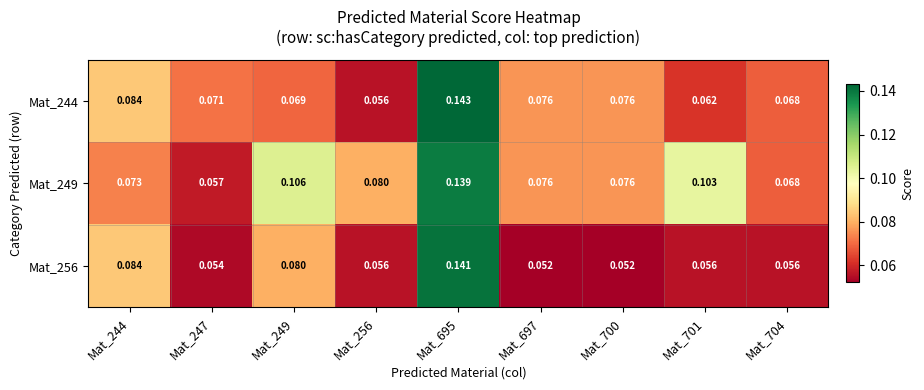

Is the value of Mat_244 at Mat_247 greater than the value of Mat_256 at Mat_697?

Yes